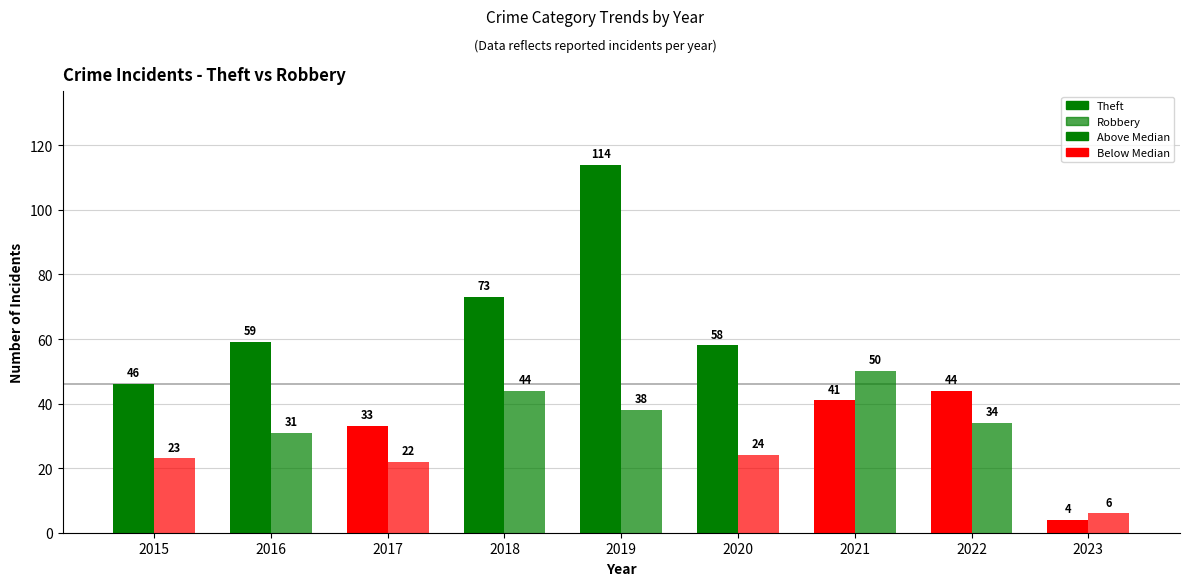

What is the value of the Theft bar at the 4th from the left?

73